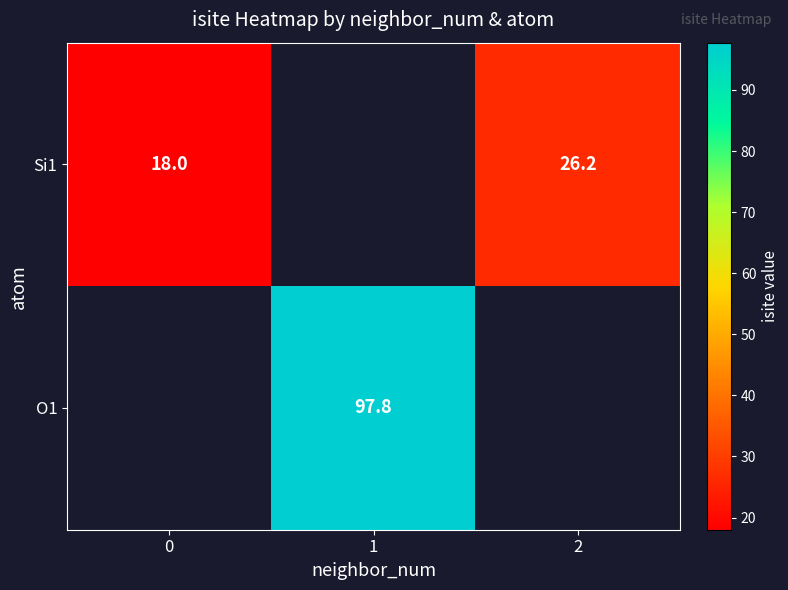

What is the smallest value displayed?

18.0